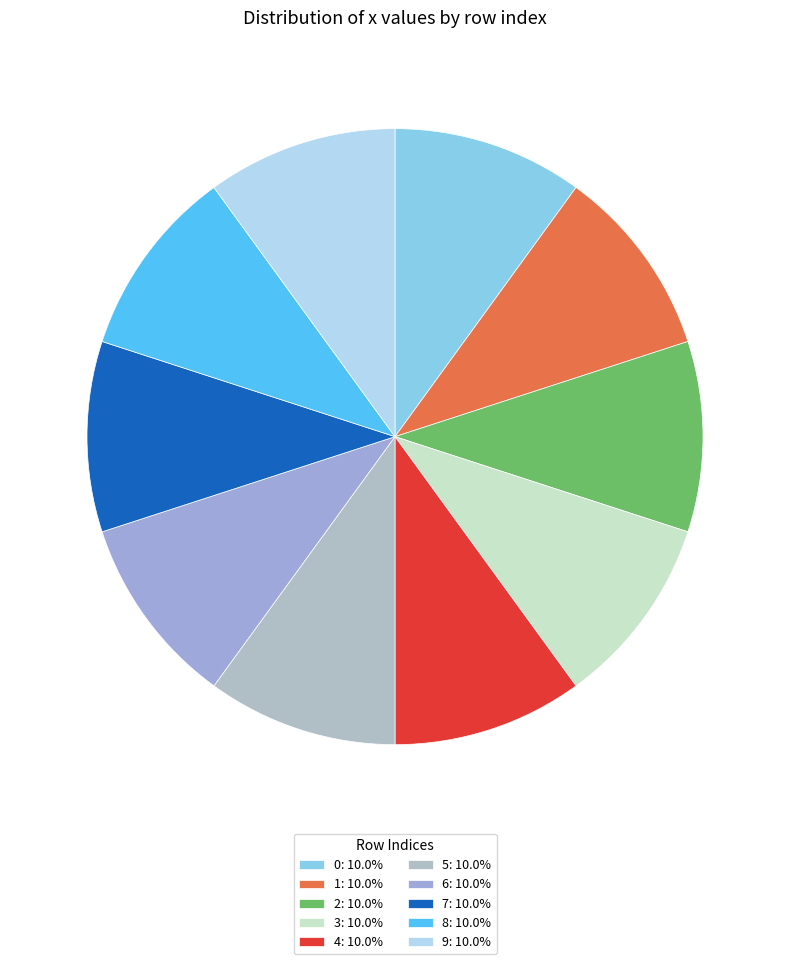

To the nearest percent, what percentage of the pie is 9?

10%